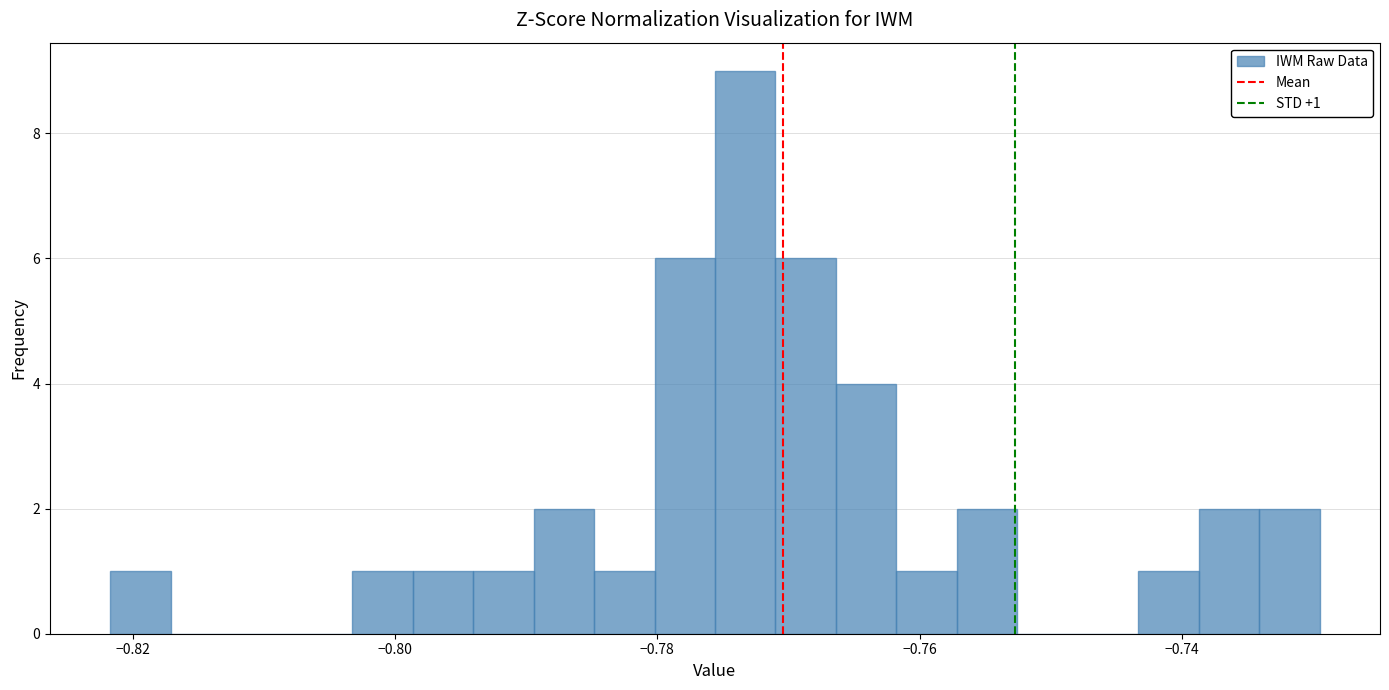

Around what value on the x-axis is the tallest bar? Give the approximate position of its centre, as read against the axis.

-0.774